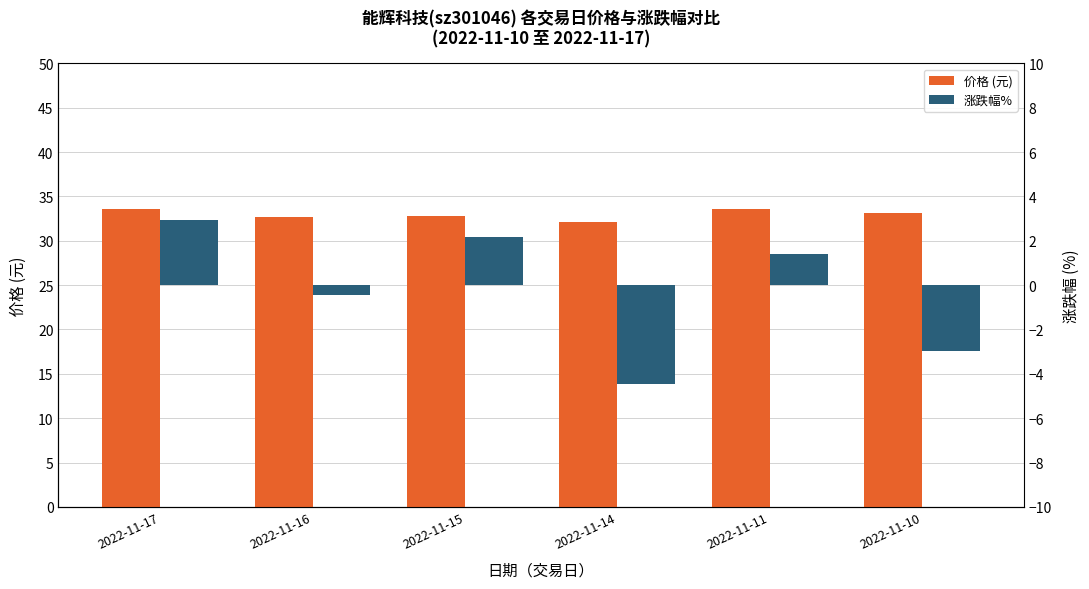

Between 2022-11-16 and 2022-11-11, which series saw the biggest shift?

涨跌幅%